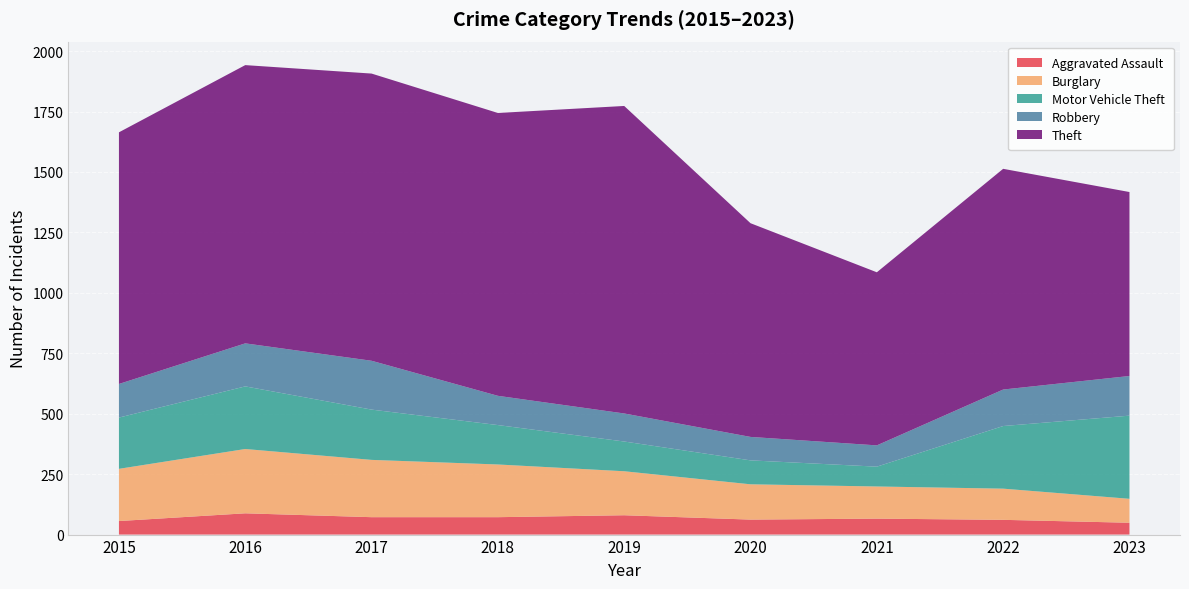

Reading left to right, list all the values displayed in this chart.

Aggravated Assault: 56	88	72	72	80	62	66	61	49
Burglary: 216	266	237	218	182	146	133	129	99
Motor Vehicle Theft: 212	259	208	163	123	99	82	259	344
Robbery: 139	178	202	121	116	97	88	151	164
Theft: 1041	1151	1188	1170	1272	884	716	913	761